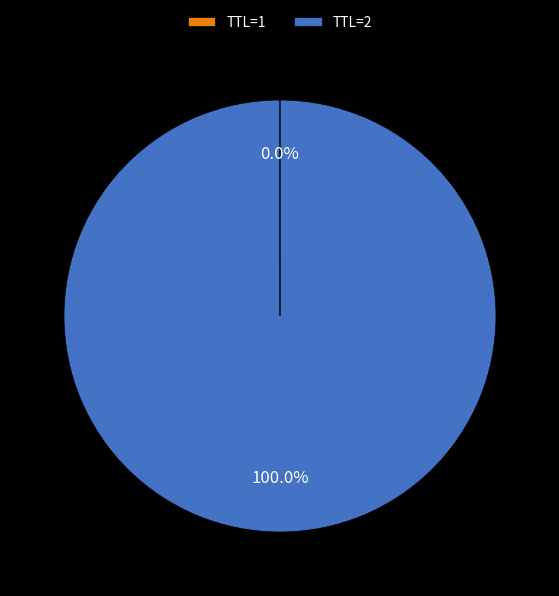

Which category has the biggest portion of the pie?

TTL=2